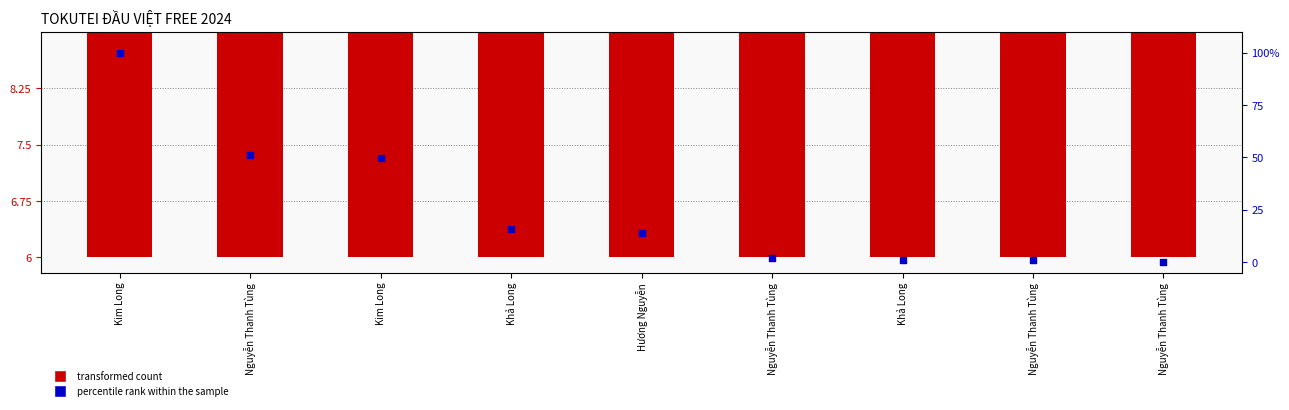

Which series contains the lowest Y value?

percentile rank within the sample